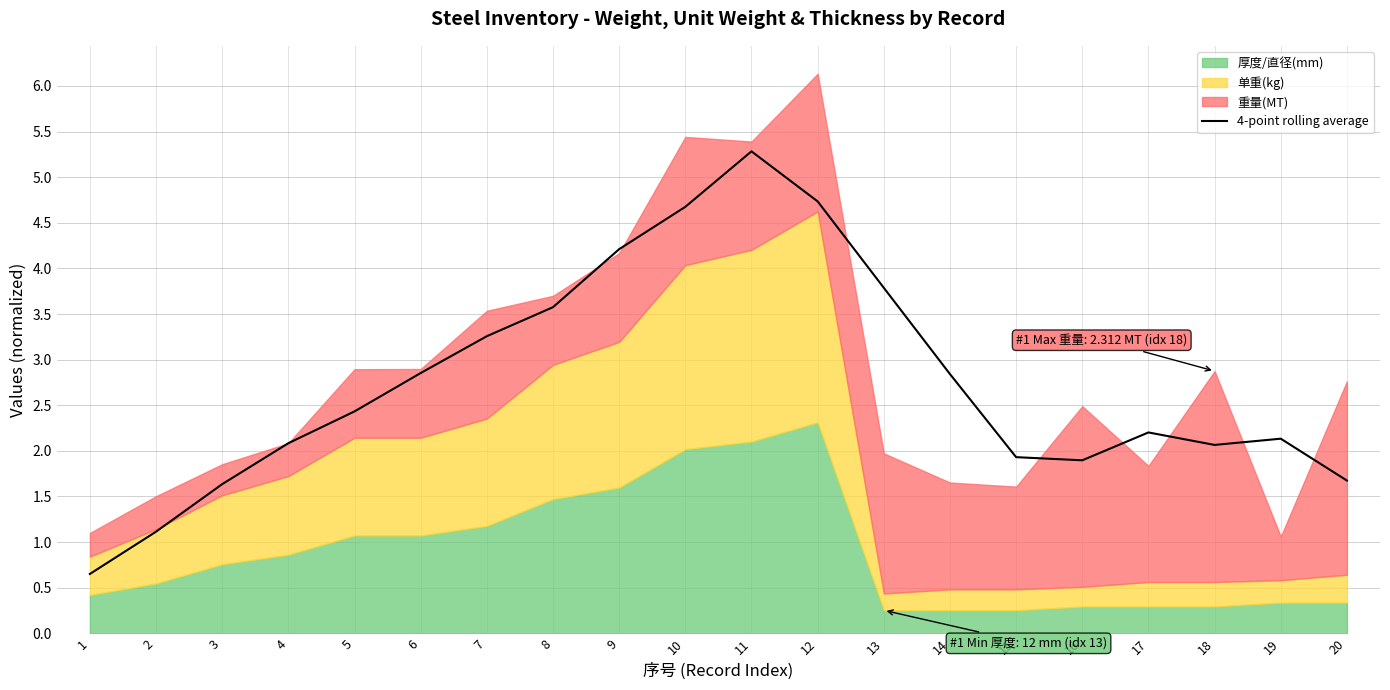

What is the minimum value for 4-point rolling average?

0.7